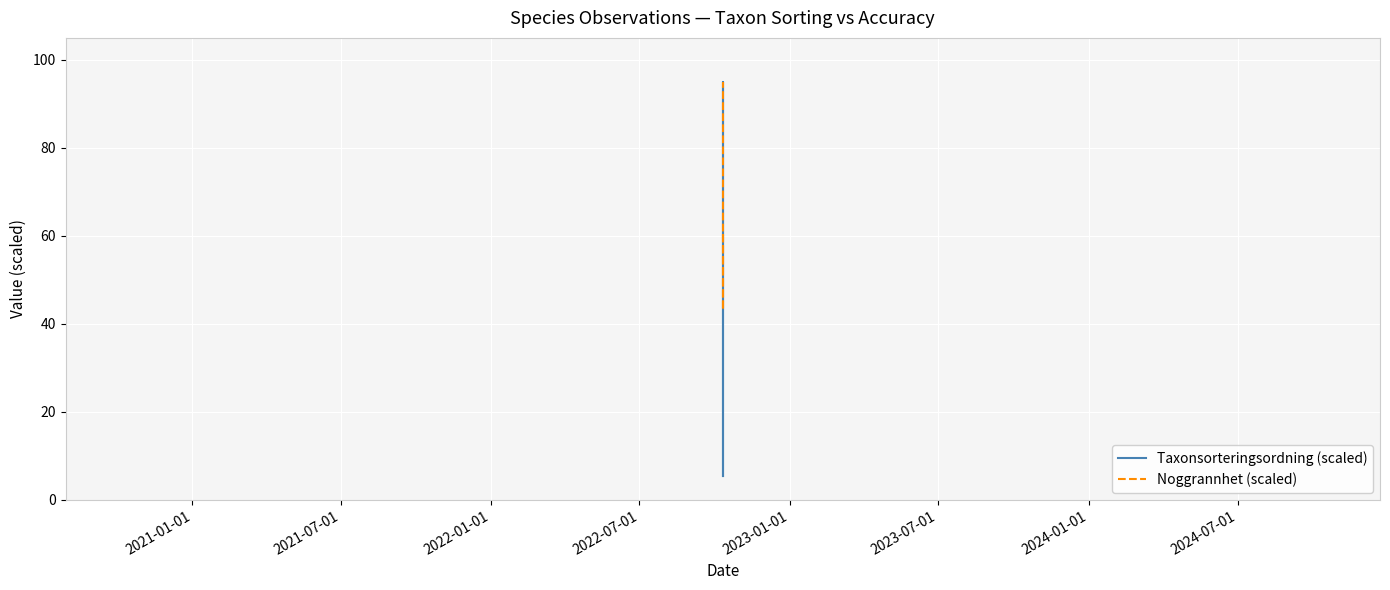

What is the value of the Taxonsorteringsordning (scaled) point at the 4th from the left?

5.4